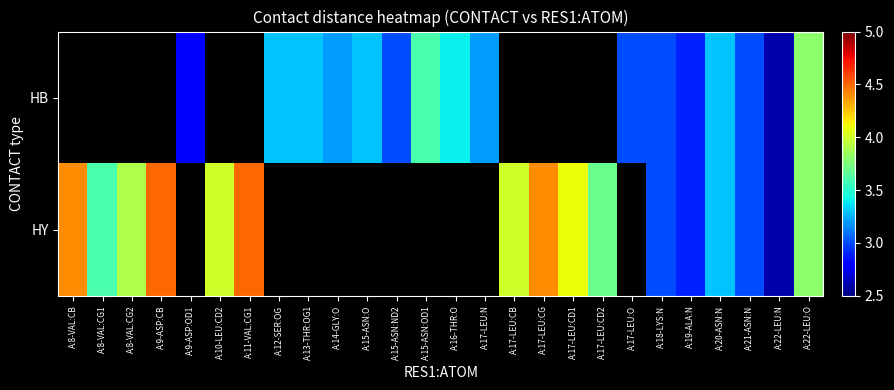

Between A:21-ASN:N and A:17-LEU:CB, which is larger?

A:17-LEU:CB